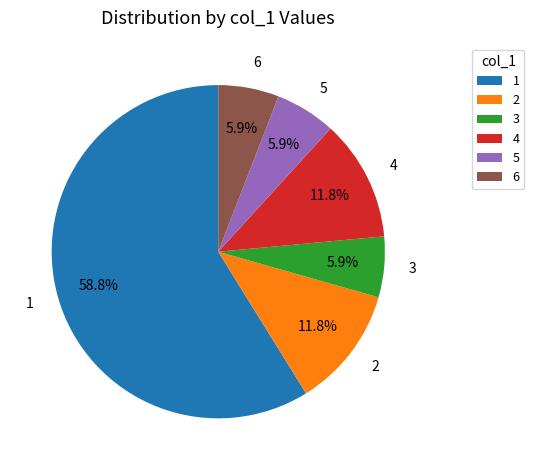

Is there any slice that represents more than half of the pie?

Yes